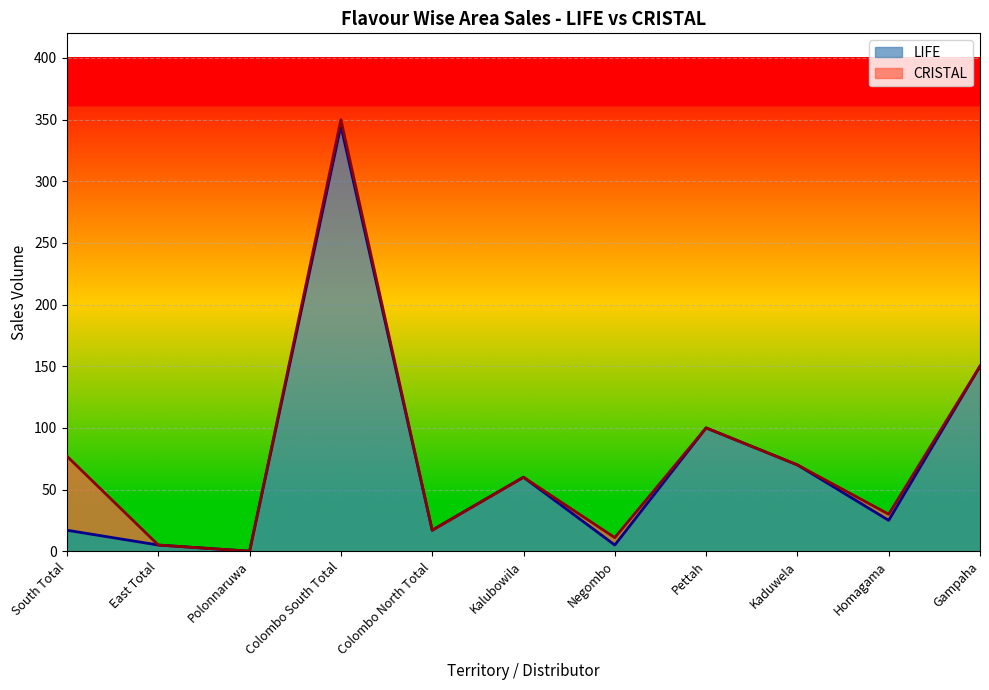

What is the label of the 1st point from the left?

South Total